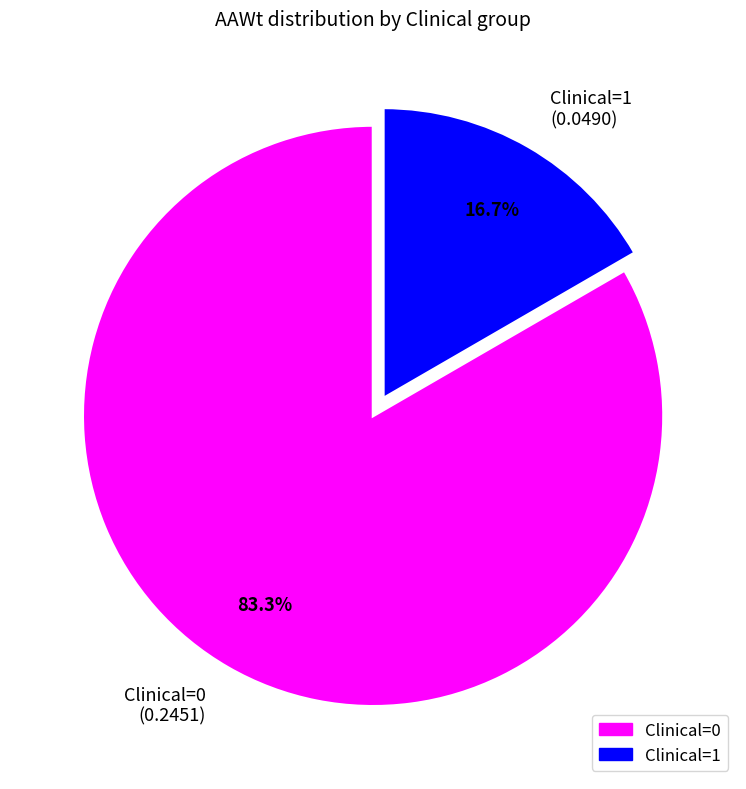

Between Clinical=1 (0.0490) and Clinical=0 (0.2451), which is larger?

Clinical=0 (0.2451)